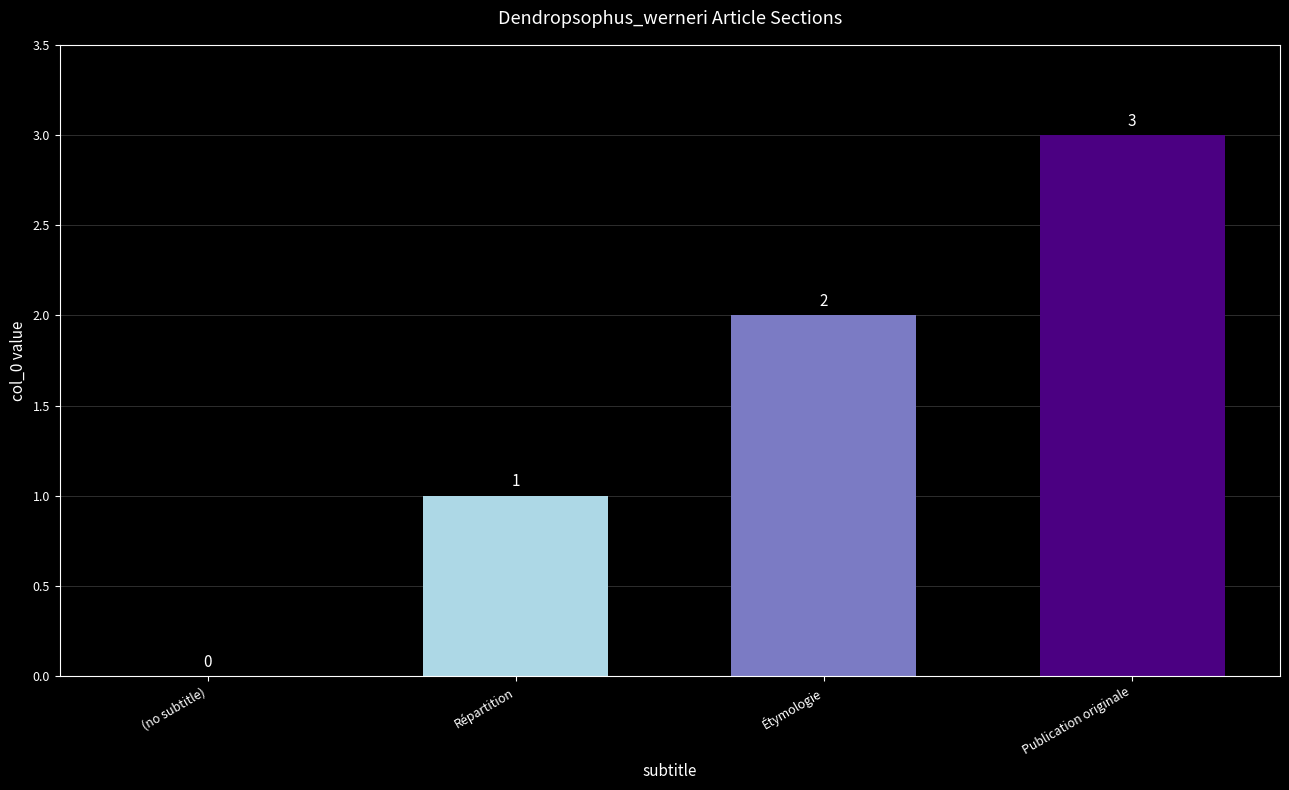

What is the greatest value displayed?

3